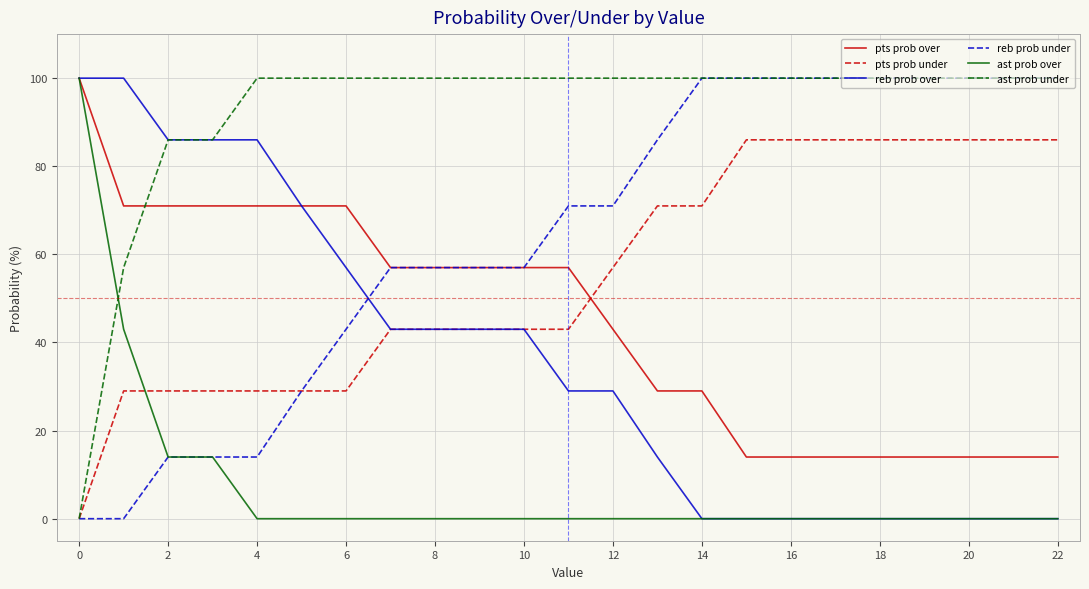

How many intersections are there between reb prob over and reb prob under?

1